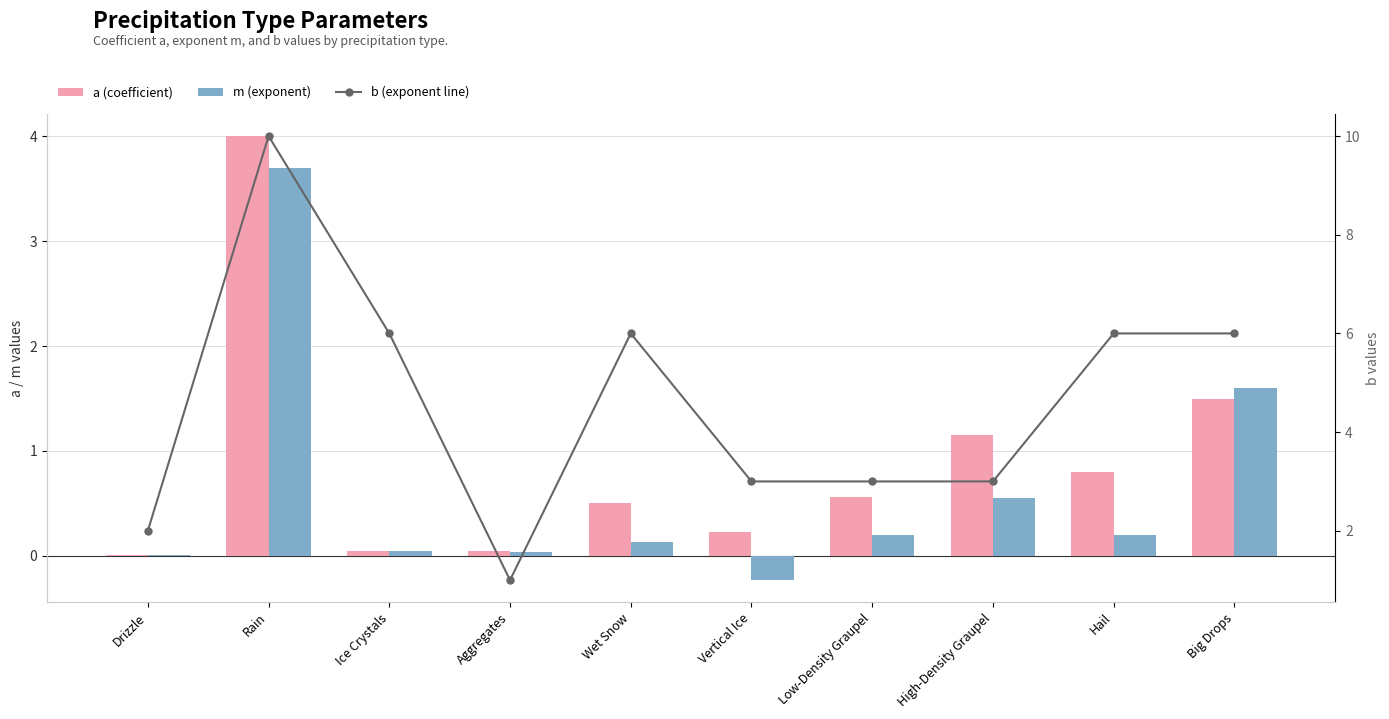

What is the value of the a (coefficient) bar at the 5th from the left?

0.5